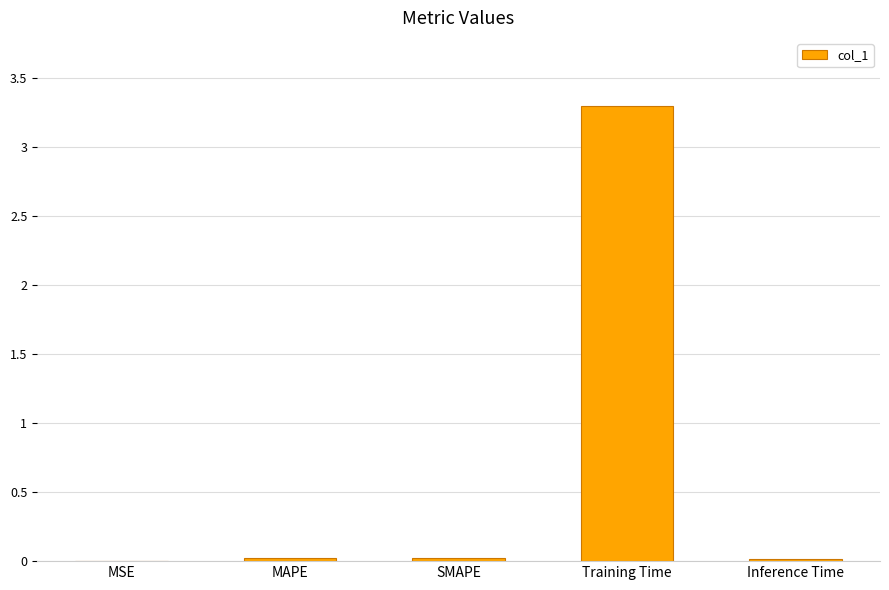

The value at Training Time is 3.3. True or false?

True